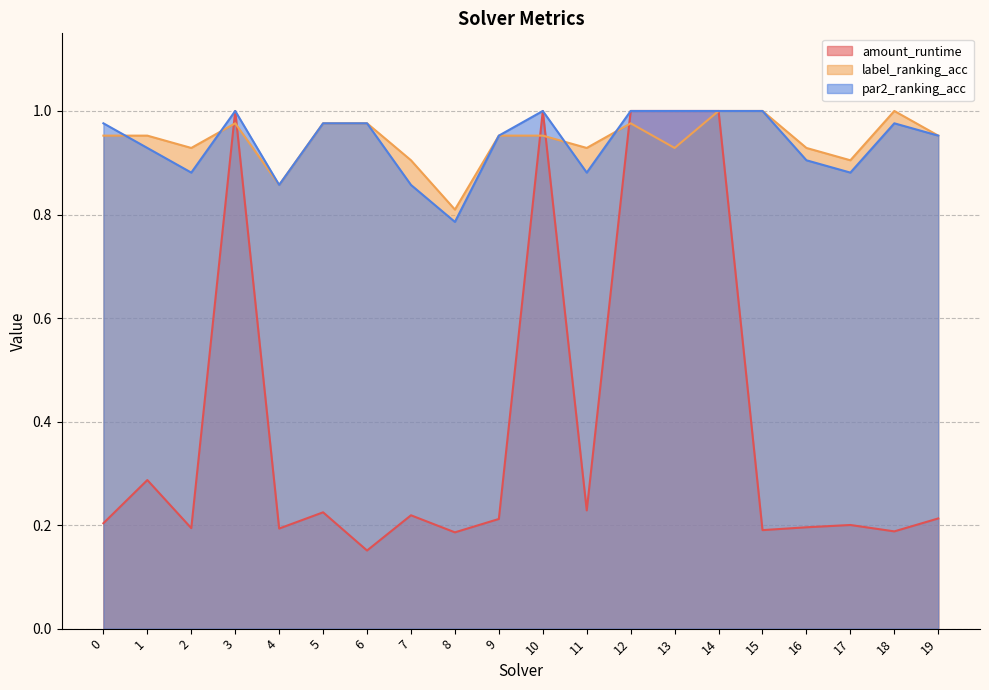

The par2_ranking_acc series shows 1.4 at 19. True or false?

False